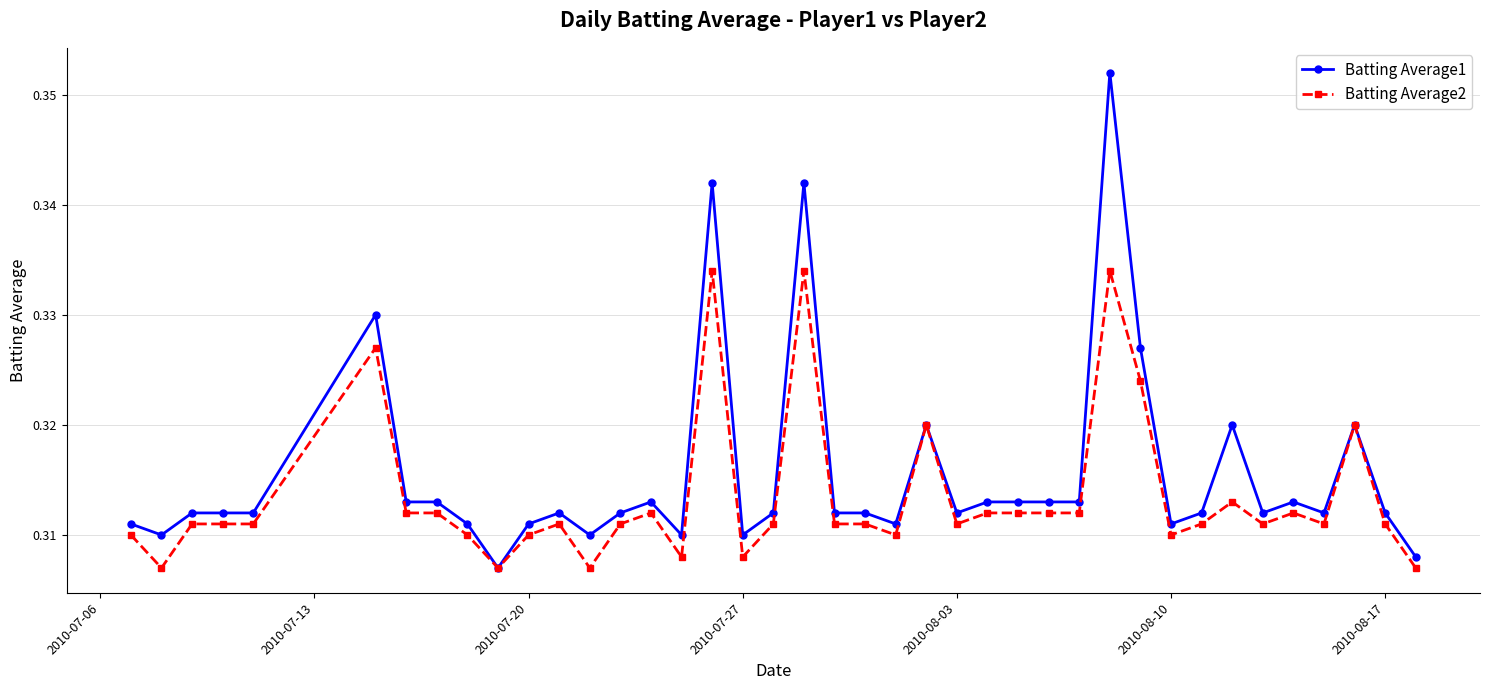

How many Batting Average2 values are between 0 and 1?

40